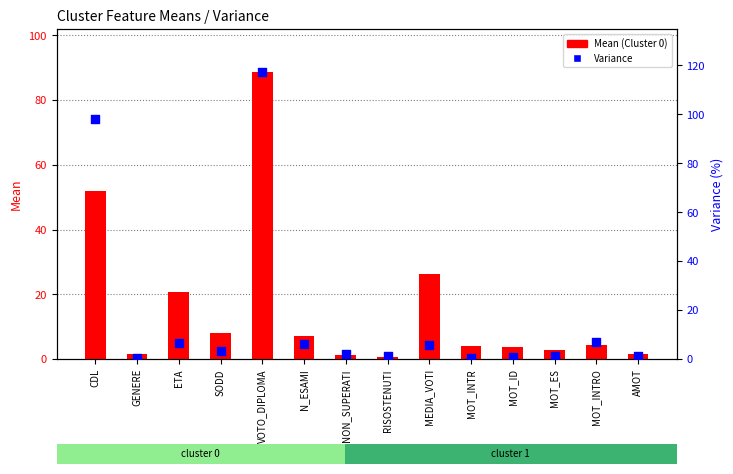

What are all the series names shown in the legend?

Mean (Cluster 0), Variance